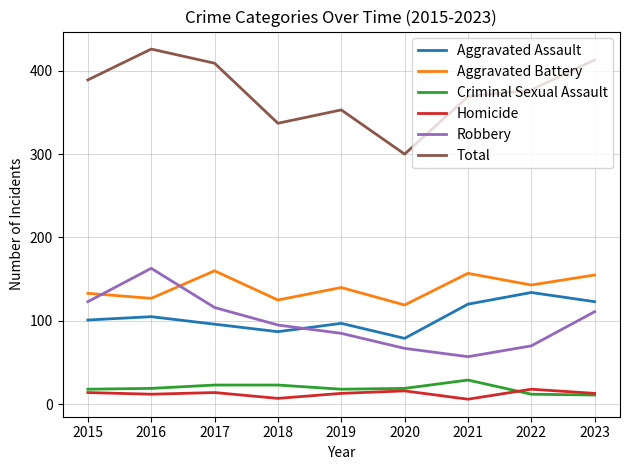

The Aggravated Assault series shows 191 at 2022. True or false?

False